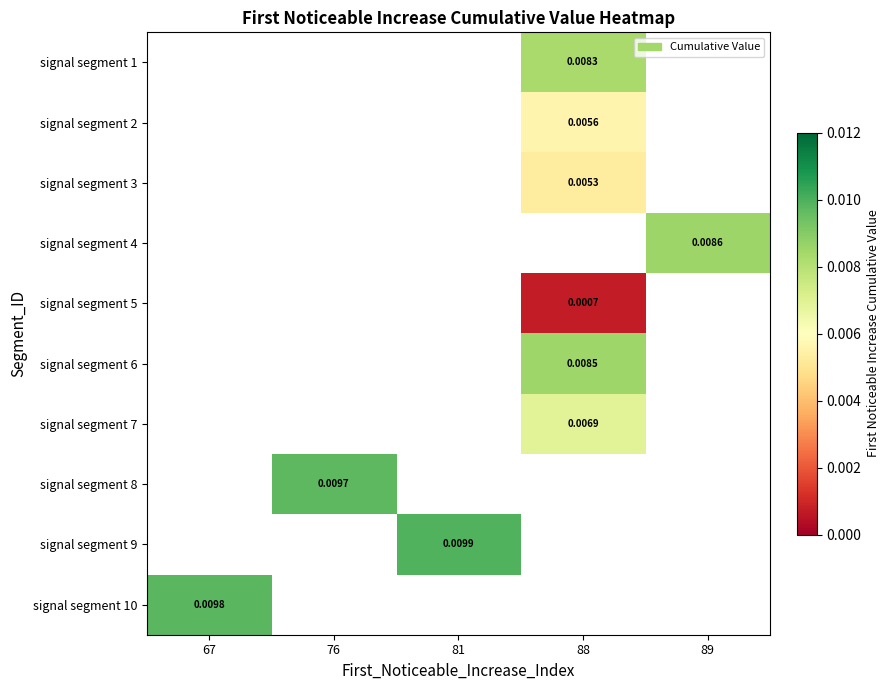

Is the value of signal segment 5 at 88 greater than the value of signal segment 10 at 67?

No